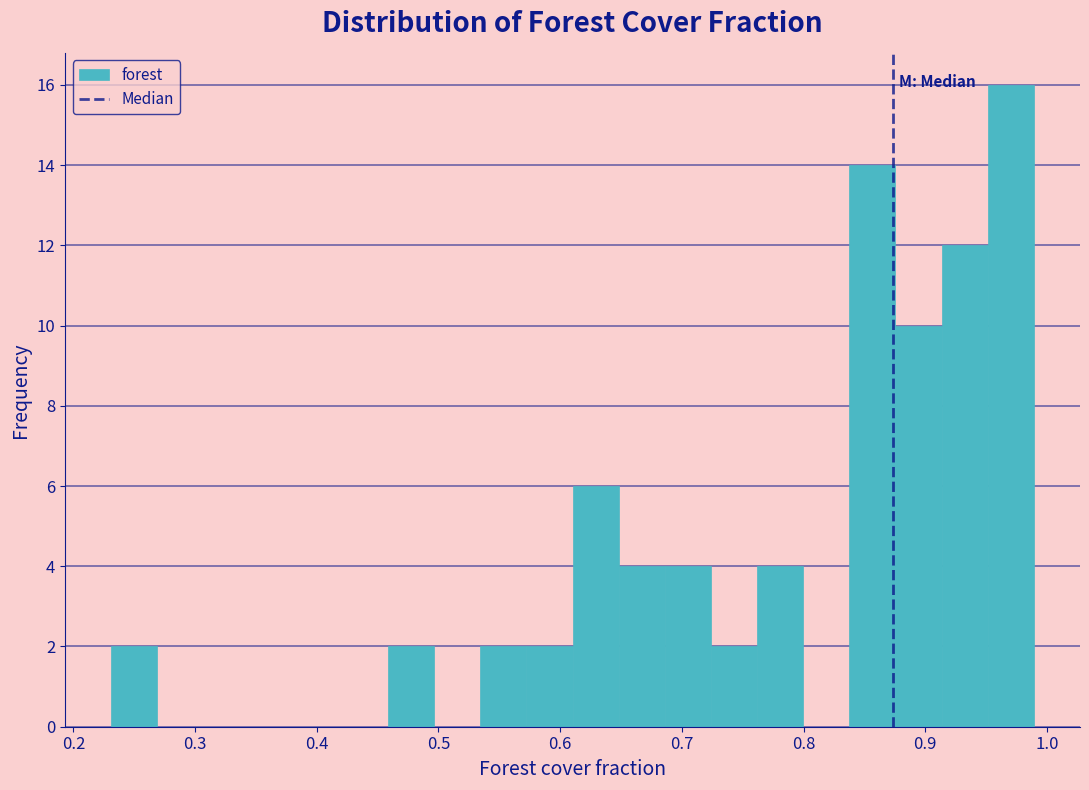

Read against the x-axis, roughly where is the centre of the tallest bar?

0.97